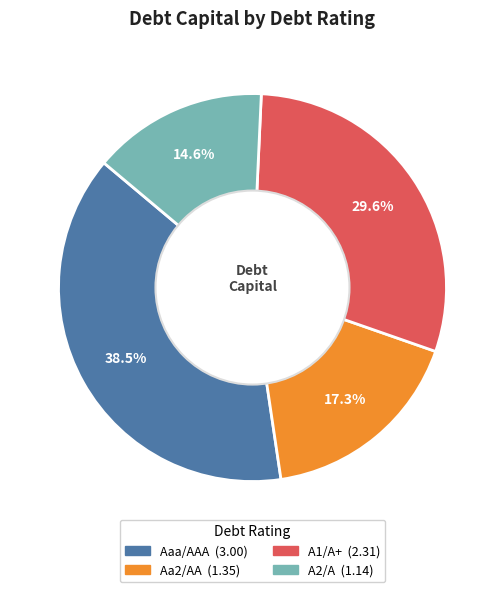

Is there any slice that represents more than half of the pie?

No